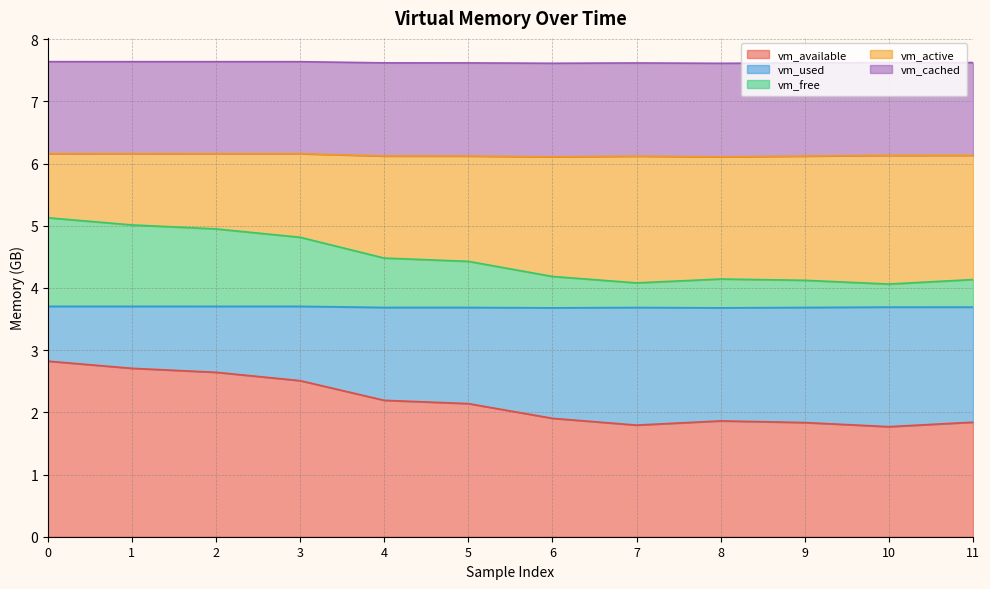

Which series has the widest spread of values?

vm_used